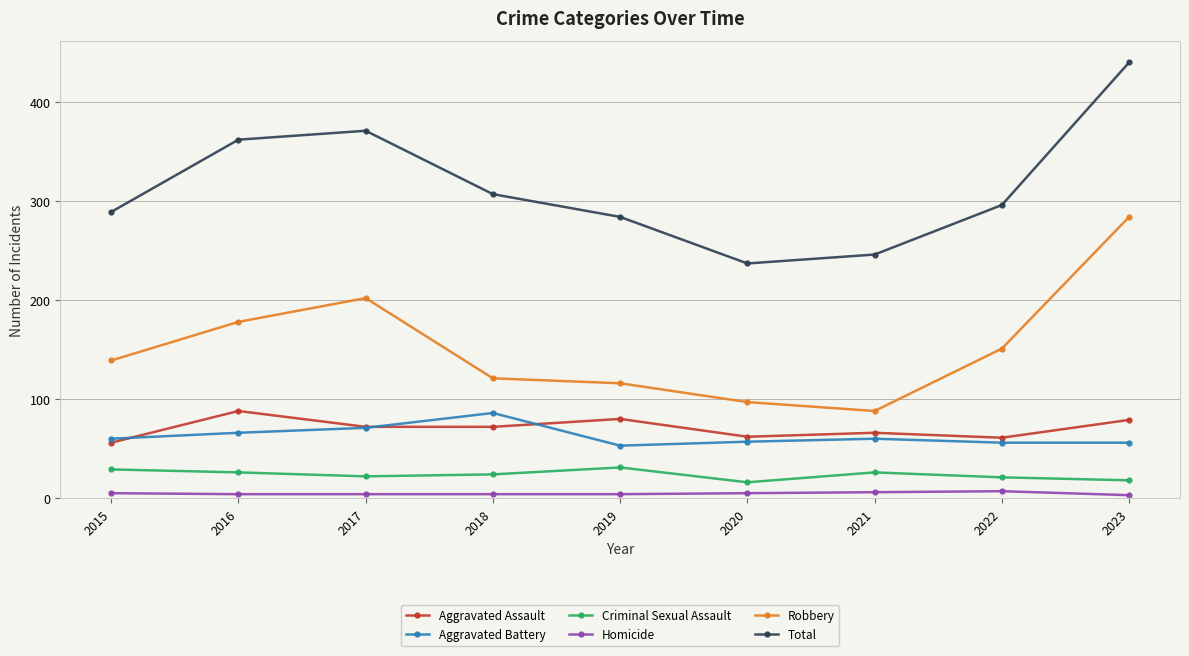

At 2016, list the series in order from smallest to largest.

Homicide, Criminal Sexual Assault, Aggravated Battery, Aggravated Assault, Robbery, Total